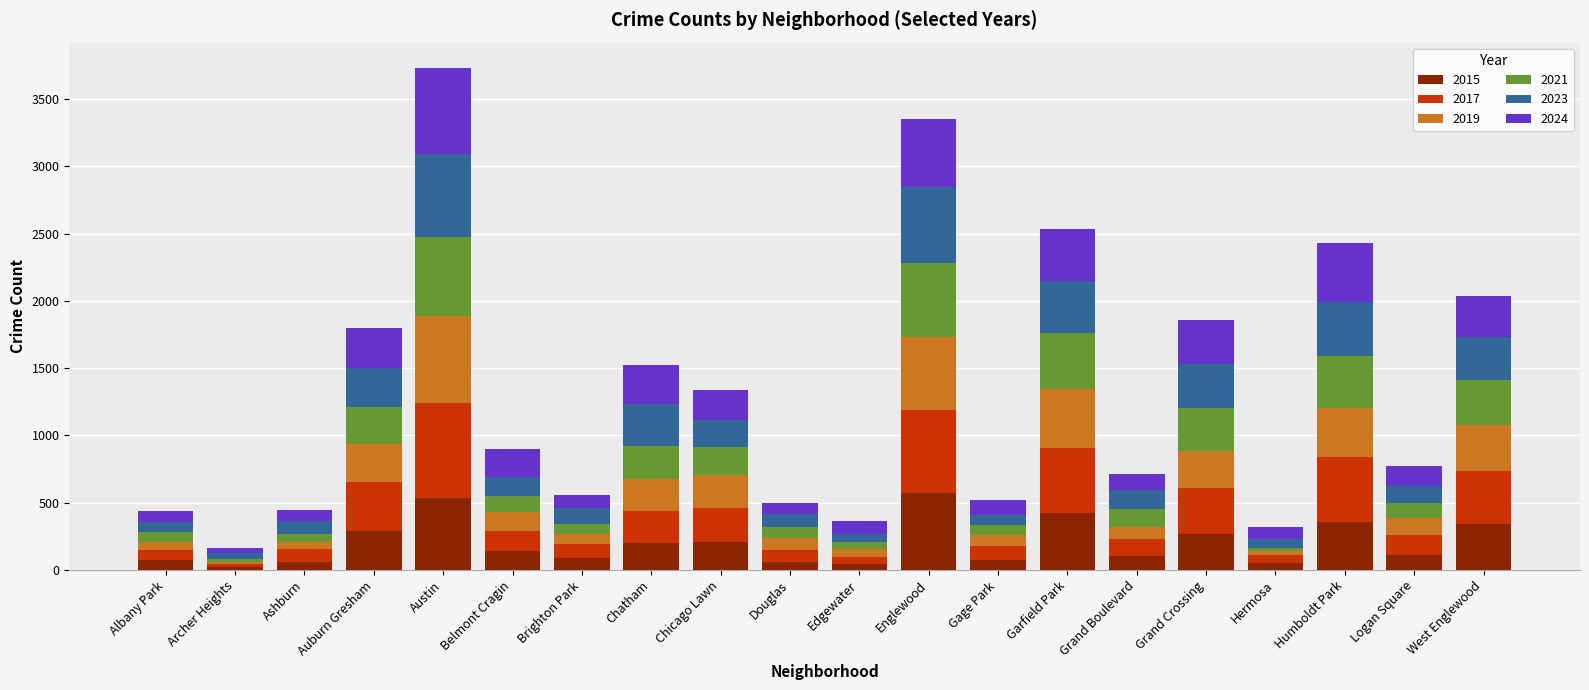

What is the total value across all series at Chicago Lawn?

1340